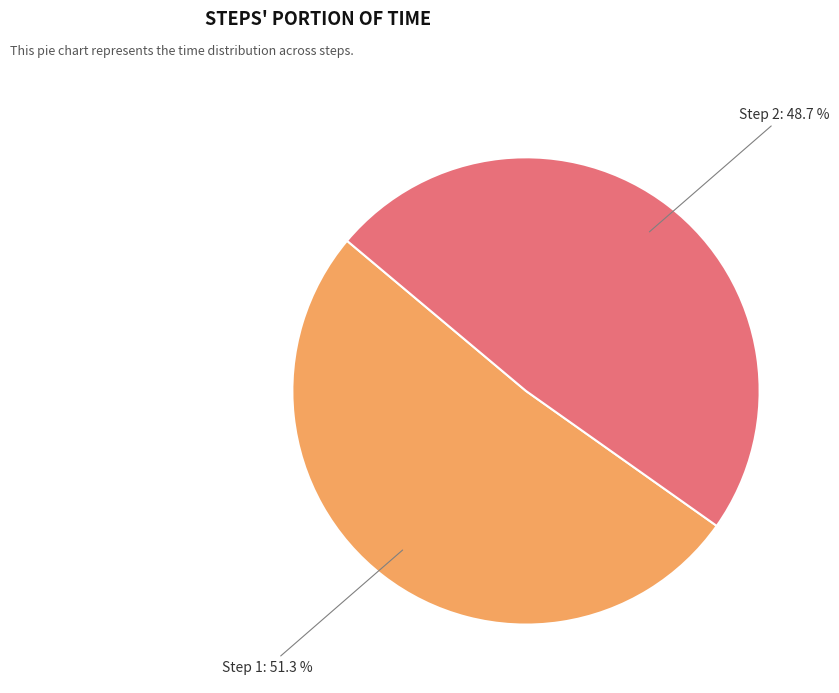

Rank the categories by value from lowest to highest.

Step 2: 48.7 %, Step 1: 51.3 %